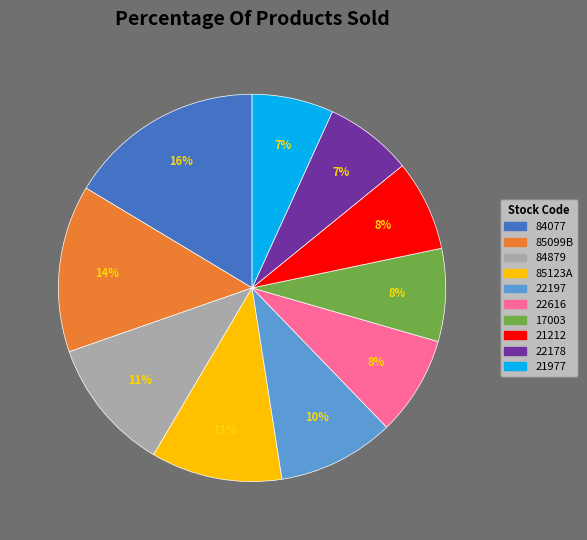

Is there any slice that represents more than half of the pie?

No